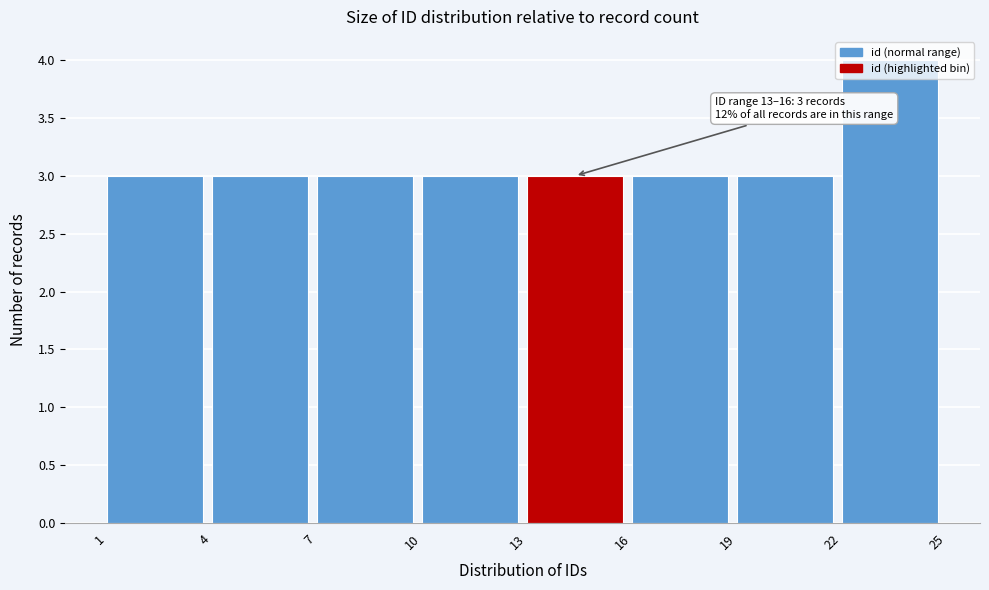

Over which range of the x-axis is the bar tallest?

22 to 25